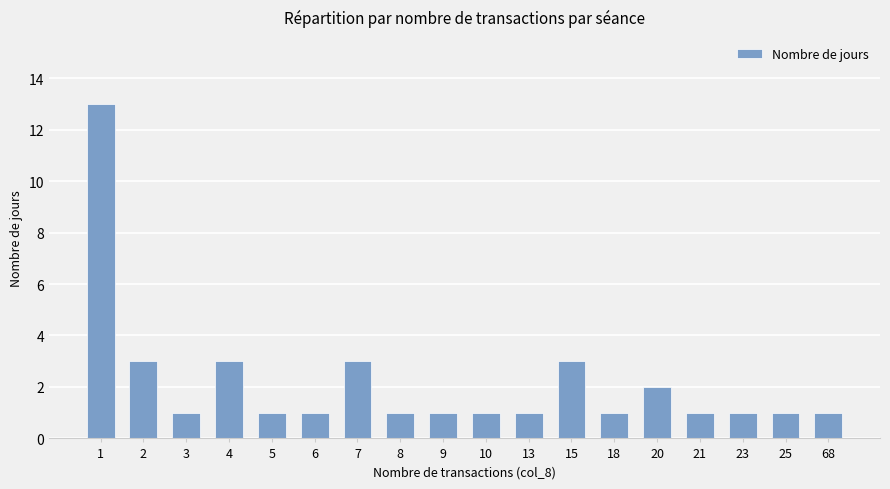

Reading right to left, list all the values displayed in this chart.

68=1	25=1	23=1	21=1	20=2	18=1	15=3	13=1	10=1	9=1	8=1	7=3	6=1	5=1	4=3	3=1	2=3	1=13